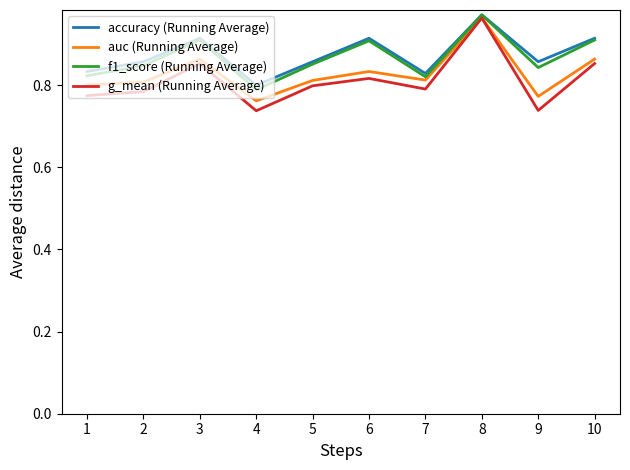

At which category does the chart reach its peak across all series?

8